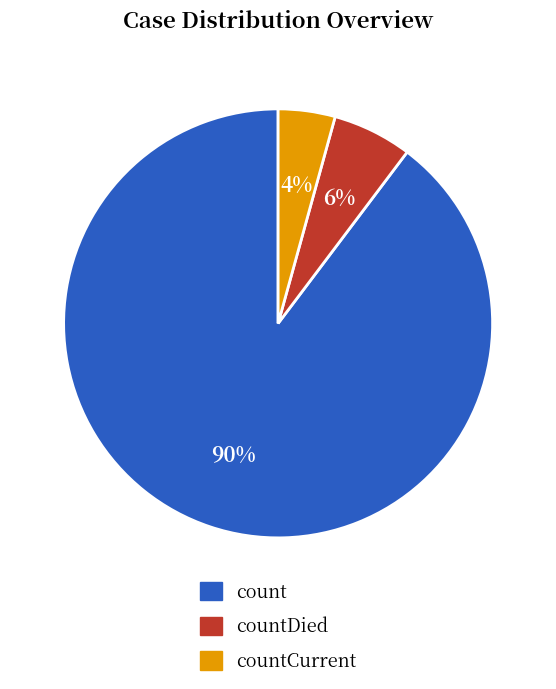

To the nearest percent, what is the average slice percentage?

33%